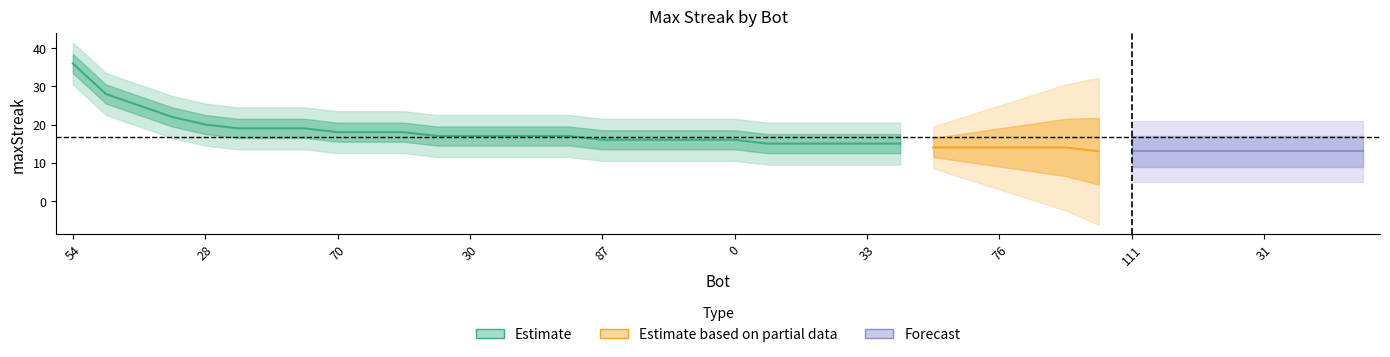

List the labels in order of value, largest first.

54, 1, 26, 34, 28, 139, 75, 59, 70, 52, 32, 105, 30, 25, 23, 7, 87, 62, 48, 46, 0, 108, 73, 36, 33, 10, 130, 77, 76, 21, 18, 120, 111, 106, 90, 69, 31, 19, 14, 13